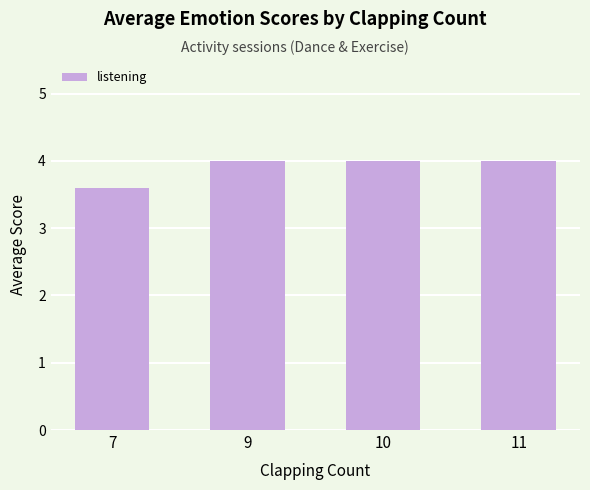

Reading left to right, list all the values displayed in this chart.

3.6	4.0	4.0	4.0